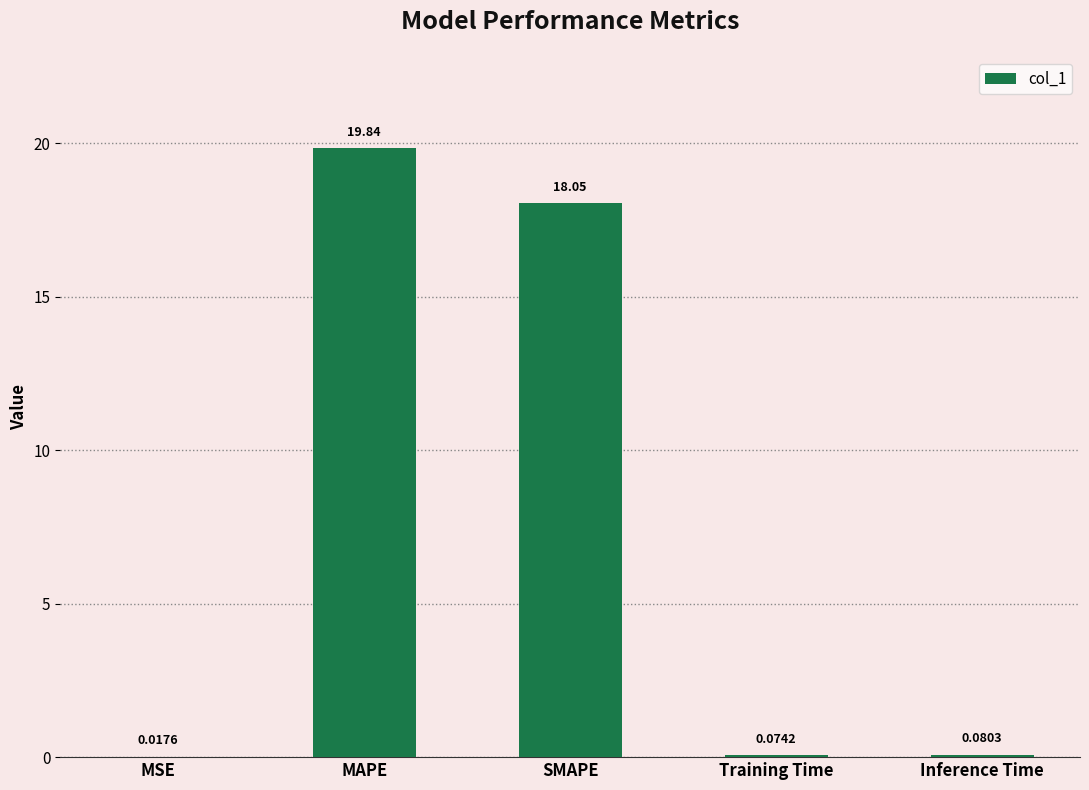

Which has a higher value, Training Time or Inference Time?

Inference Time